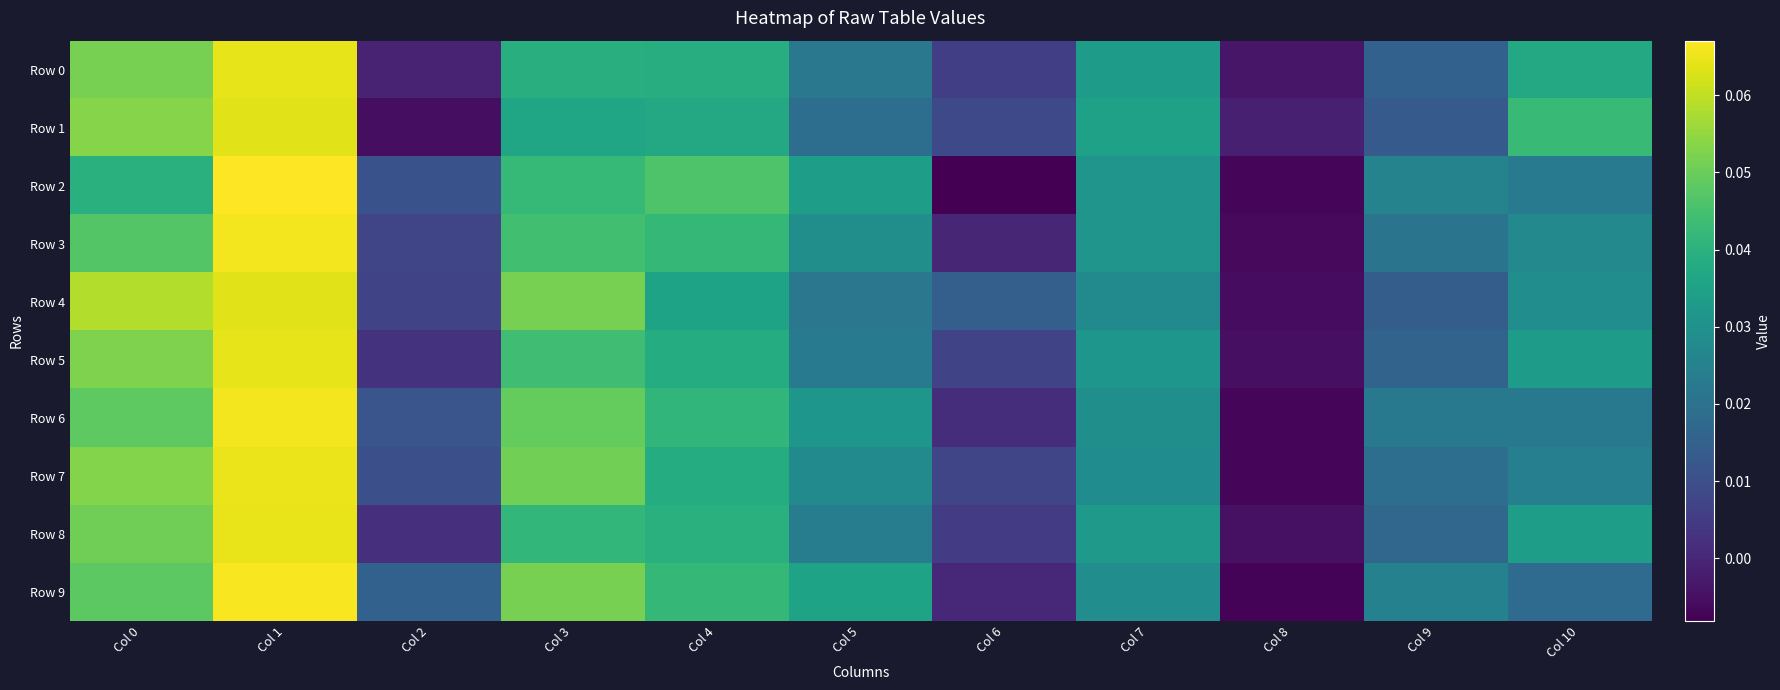

Reading left to right, extract all data points from this chart.

Row 0: Col 0=0.1	Col 1=0.1	Col 2=-0.0	Col 3=0.0	Col 4=0.0	Col 5=0.0	Col 6=0.0	Col 7=0.0	Col 8=-0.0	Col 9=0.0	Col 10=0.0
Row 1: Col 0=0.1	Col 1=0.1	Col 2=-0.0	Col 3=0.0	Col 4=0.0	Col 5=0.0	Col 6=0.0	Col 7=0.0	Col 8=-0.0	Col 9=0.0	Col 10=0.0
Row 2: Col 0=0.0	Col 1=0.1	Col 2=0.0	Col 3=0.0	Col 4=0.0	Col 5=0.0	Col 6=-0.0	Col 7=0.0	Col 8=-0.0	Col 9=0.0	Col 10=0.0
Row 3: Col 0=0.0	Col 1=0.1	Col 2=0.0	Col 3=0.0	Col 4=0.0	Col 5=0.0	Col 6=0.0	Col 7=0.0	Col 8=-0.0	Col 9=0.0	Col 10=0.0
Row 4: Col 0=0.1	Col 1=0.1	Col 2=0.0	Col 3=0.1	Col 4=0.0	Col 5=0.0	Col 6=0.0	Col 7=0.0	Col 8=-0.0	Col 9=0.0	Col 10=0.0
Row 5: Col 0=0.1	Col 1=0.1	Col 2=0.0	Col 3=0.0	Col 4=0.0	Col 5=0.0	Col 6=0.0	Col 7=0.0	Col 8=-0.0	Col 9=0.0	Col 10=0.0
Row 6: Col 0=0.0	Col 1=0.1	Col 2=0.0	Col 3=0.0	Col 4=0.0	Col 5=0.0	Col 6=0.0	Col 7=0.0	Col 8=-0.0	Col 9=0.0	Col 10=0.0
Row 7: Col 0=0.1	Col 1=0.1	Col 2=0.0	Col 3=0.1	Col 4=0.0	Col 5=0.0	Col 6=0.0	Col 7=0.0	Col 8=-0.0	Col 9=0.0	Col 10=0.0
Row 8: Col 0=0.1	Col 1=0.1	Col 2=0.0	Col 3=0.0	Col 4=0.0	Col 5=0.0	Col 6=0.0	Col 7=0.0	Col 8=-0.0	Col 9=0.0	Col 10=0.0
Row 9: Col 0=0.0	Col 1=0.1	Col 2=0.0	Col 3=0.1	Col 4=0.0	Col 5=0.0	Col 6=0.0	Col 7=0.0	Col 8=-0.0	Col 9=0.0	Col 10=0.0